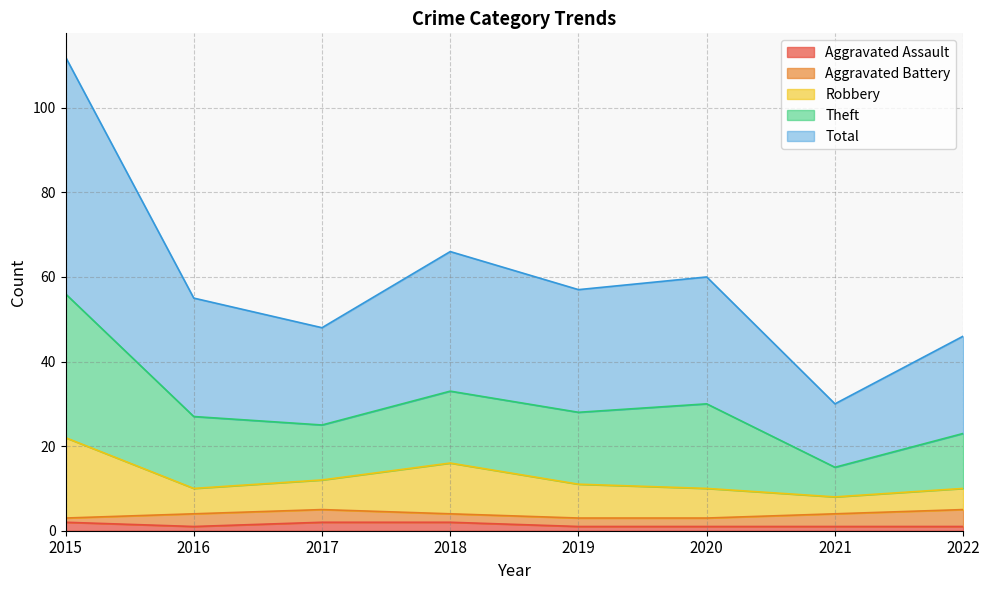

At which label is Robbery closest to 15?

2018